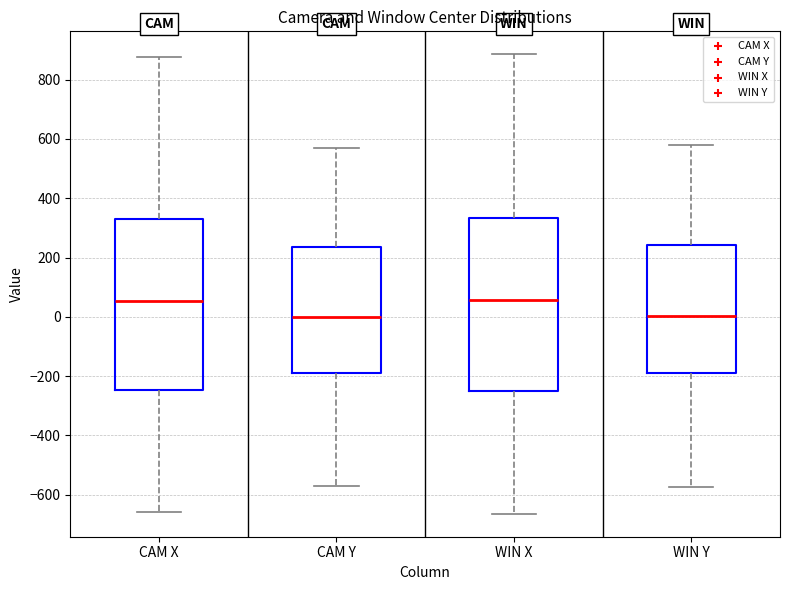

Where does the lower whisker of the box for CAM X end on the y-axis? The values are not printed on the chart, so give them approximately, as read against the axis.

-660